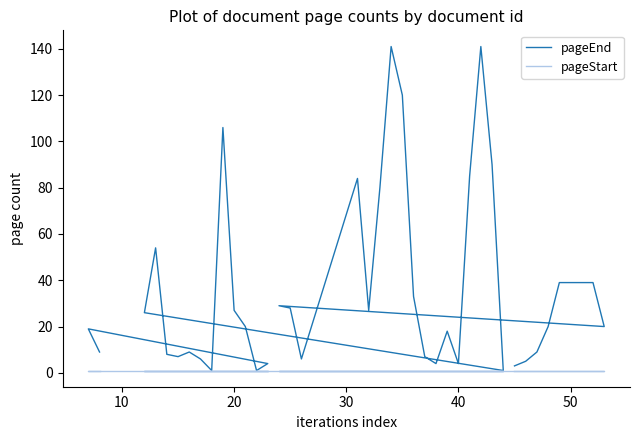

What is the value of the pageEnd point at the 19th from the left?

7